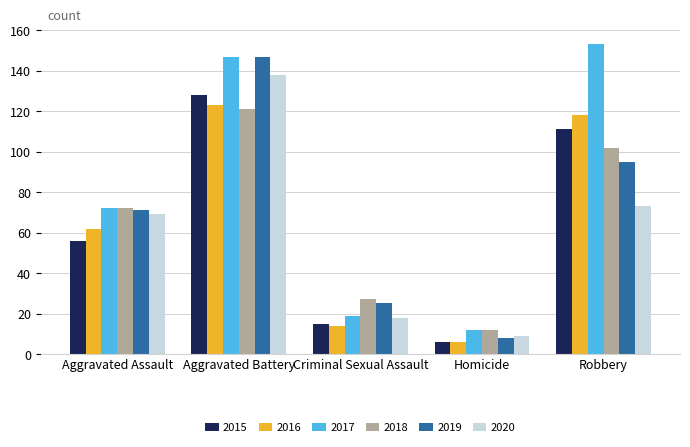

Which category has the lowest value in the 2016 series?

Homicide